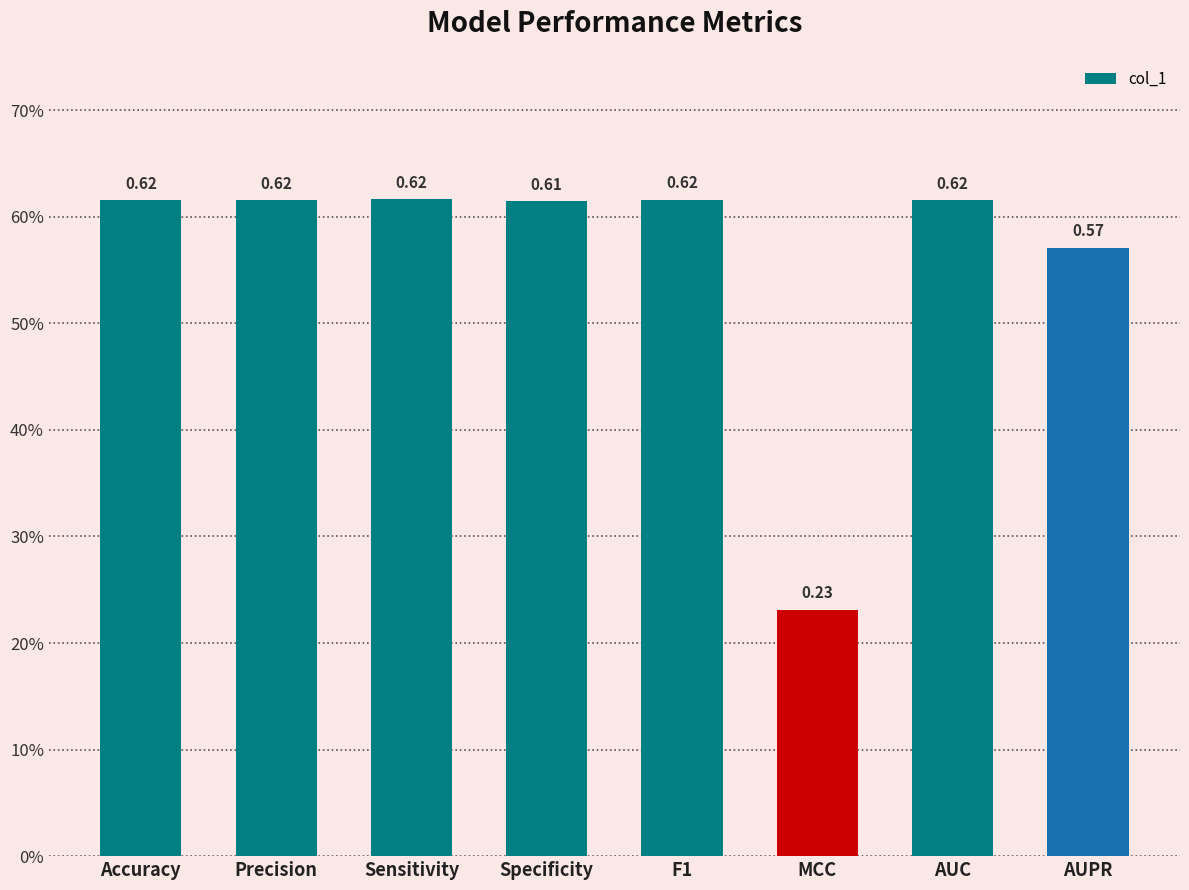

What is the label of the 7th bar from the left?

AUC